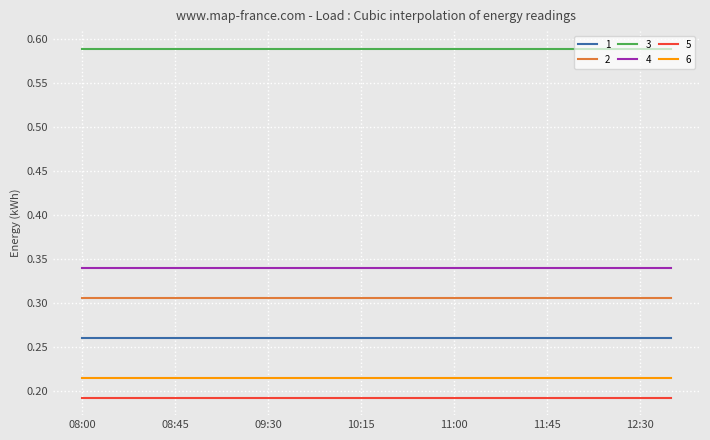

True or false: 2 and 4 intersect in this chart.

False